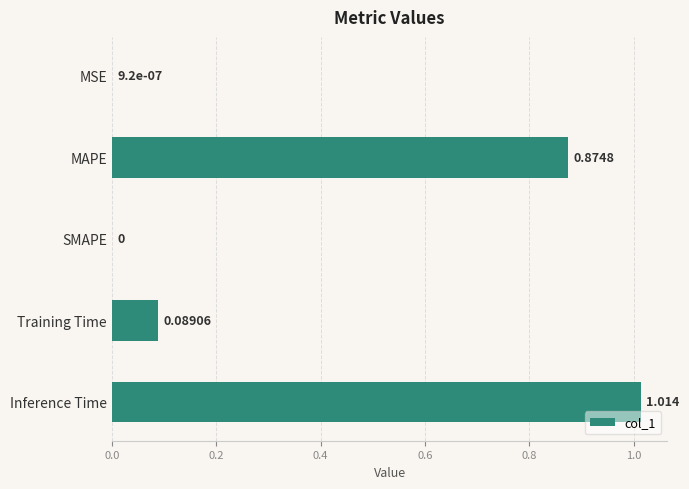

Which has a higher value, Training Time or Inference Time?

Inference Time